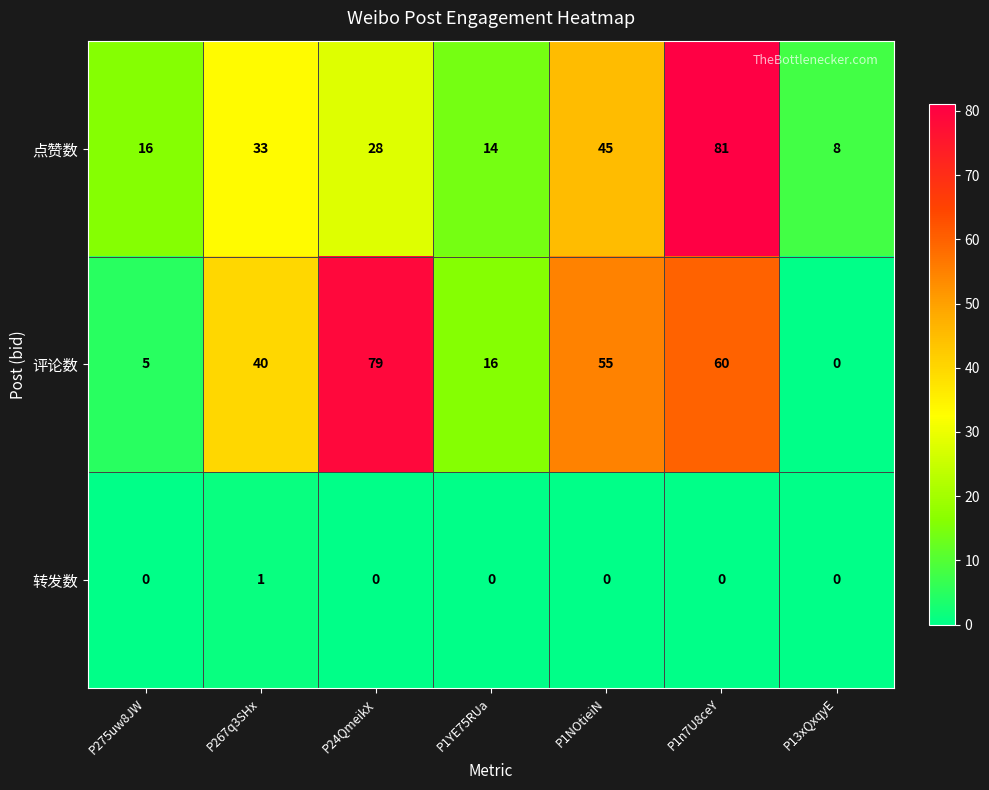

Which series has the widest spread of values?

评论数